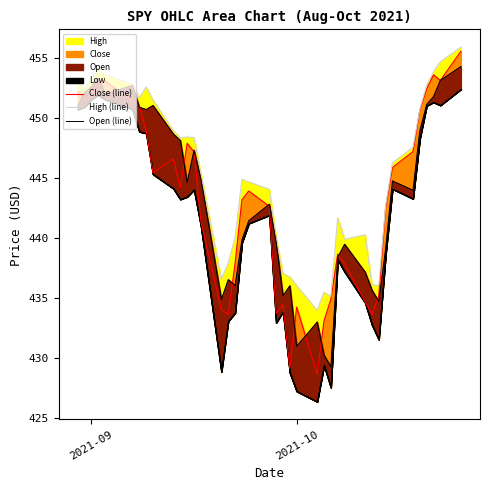

At how many categories does at least one series exceed 435?

39